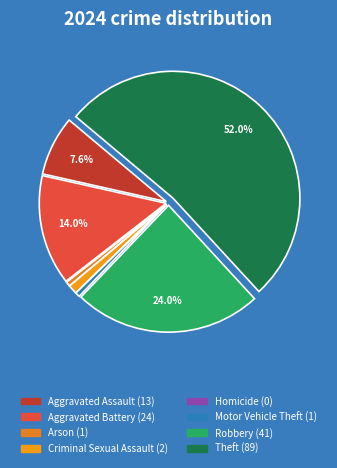

To the nearest percent, what is the combined percentage of Motor Vehicle Theft and Theft?

53%